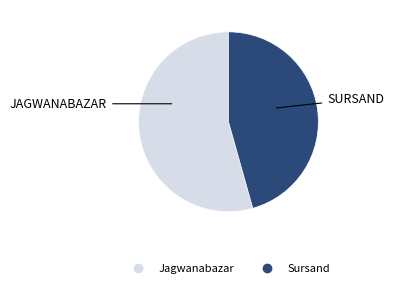

Rank the categories by value from highest to lowest.

Jagwanabazar, Sursand